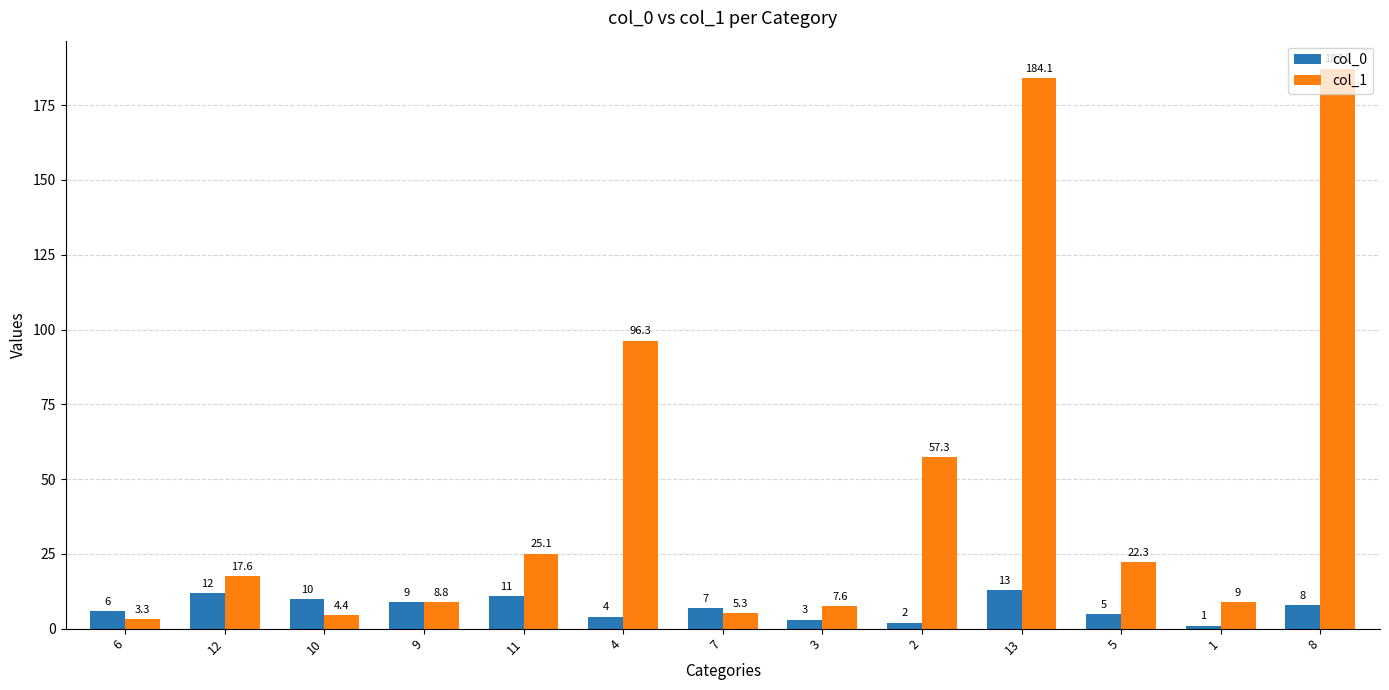

Reading right to left, extract all data points from this chart.

col_0: 8=8.0	1=1.0	5=5.0	13=13.0	2=2.0	3=3.0	7=7.0	4=4.0	11=11.0	9=9.0	10=10.0	12=12.0	6=6.0
col_1: 8=187.2	1=9.0	5=22.3	13=184.1	2=57.3	3=7.6	7=5.3	4=96.3	11=25.1	9=8.8	10=4.4	12=17.6	6=3.3